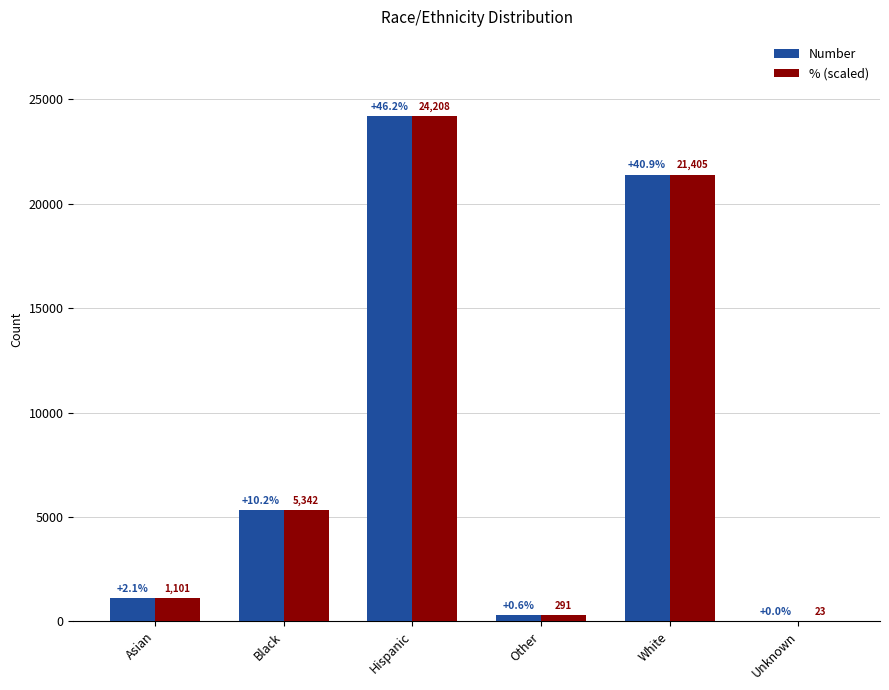

What is the maximum value for Number?

24208